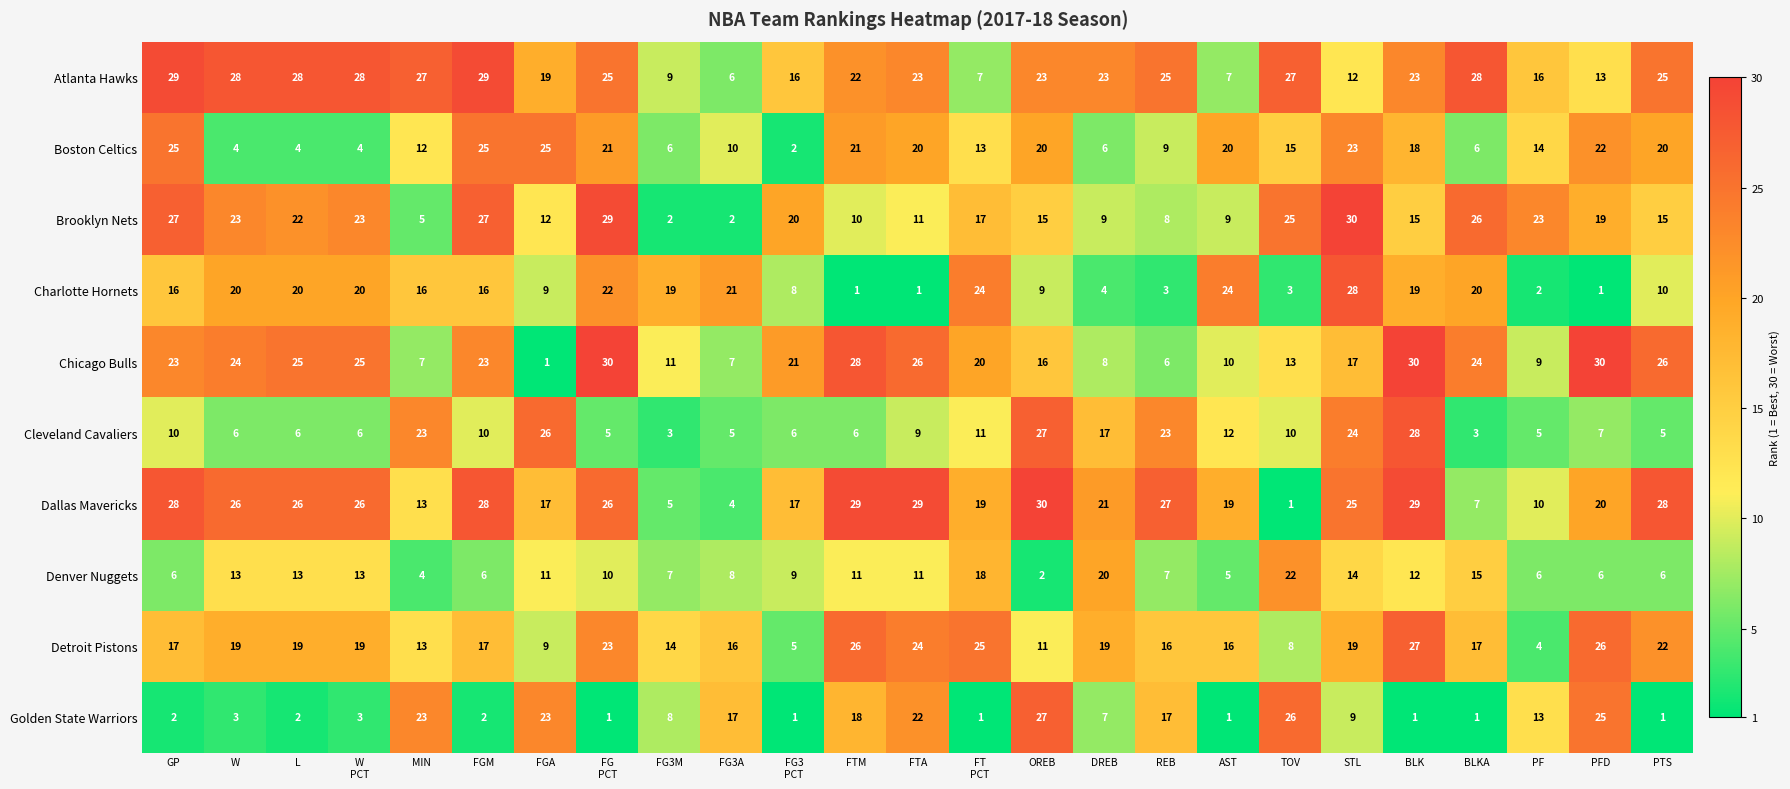

How many distinct data groups are displayed?

10